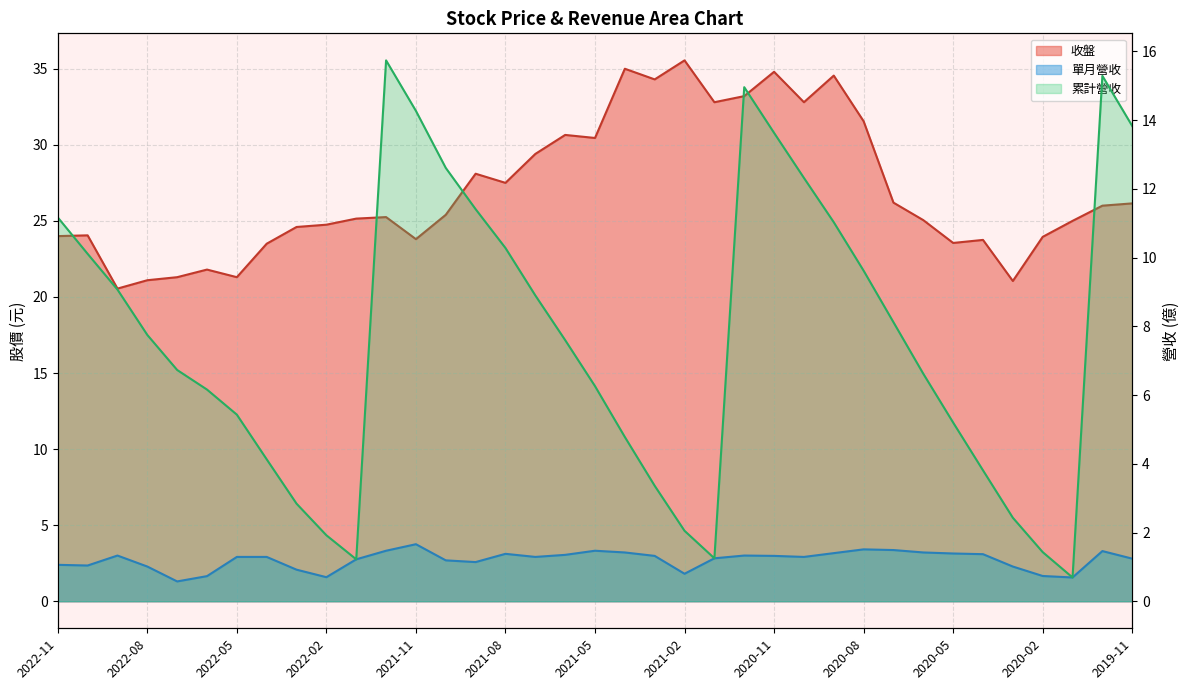

List the series in order of their peak value, lowest first.

單月營收, 累計營收, 收盤